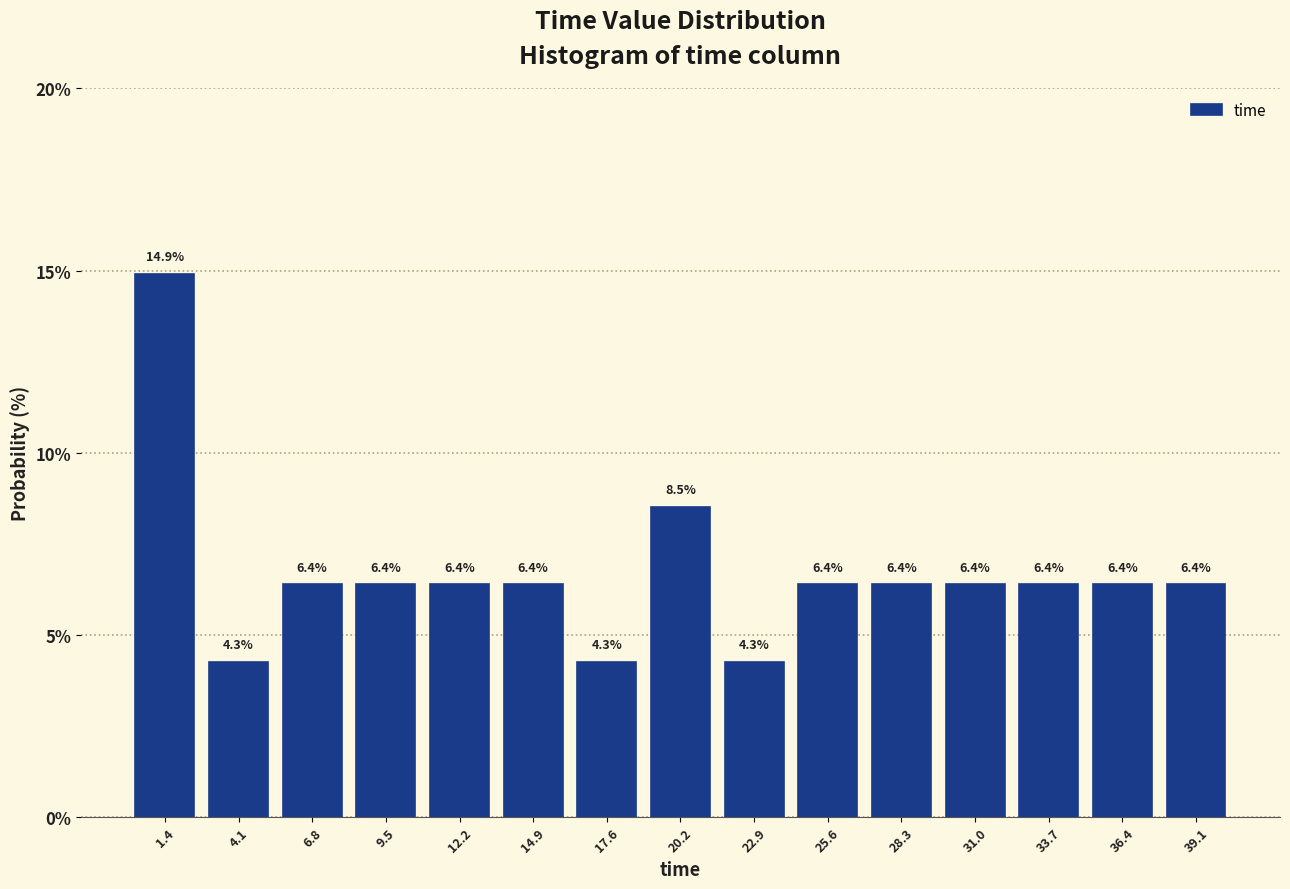

Reading left to right, list every bar in this chart as the range it spans on the x-axis followed by its height. The bar edges are not printed on the chart, so give them approximately, as read against the axis.

0.0 to 2.5: 14.9
2.5 to 5.5: 4.3
5.5 to 8.0: 6.4
8.0 to 11.0: 6.4
11.0 to 13.5: 6.4
13.5 to 16.0: 6.4
16.0 to 19.0: 4.3
19.0 to 21.5: 8.5
21.5 to 24.5: 4.3
24.5 to 27.0: 6.4
27.0 to 29.5: 6.4
29.5 to 32.5: 6.4
32.5 to 35.0: 6.4
35.0 to 38.0: 6.4
38.0 to 40.5: 6.4